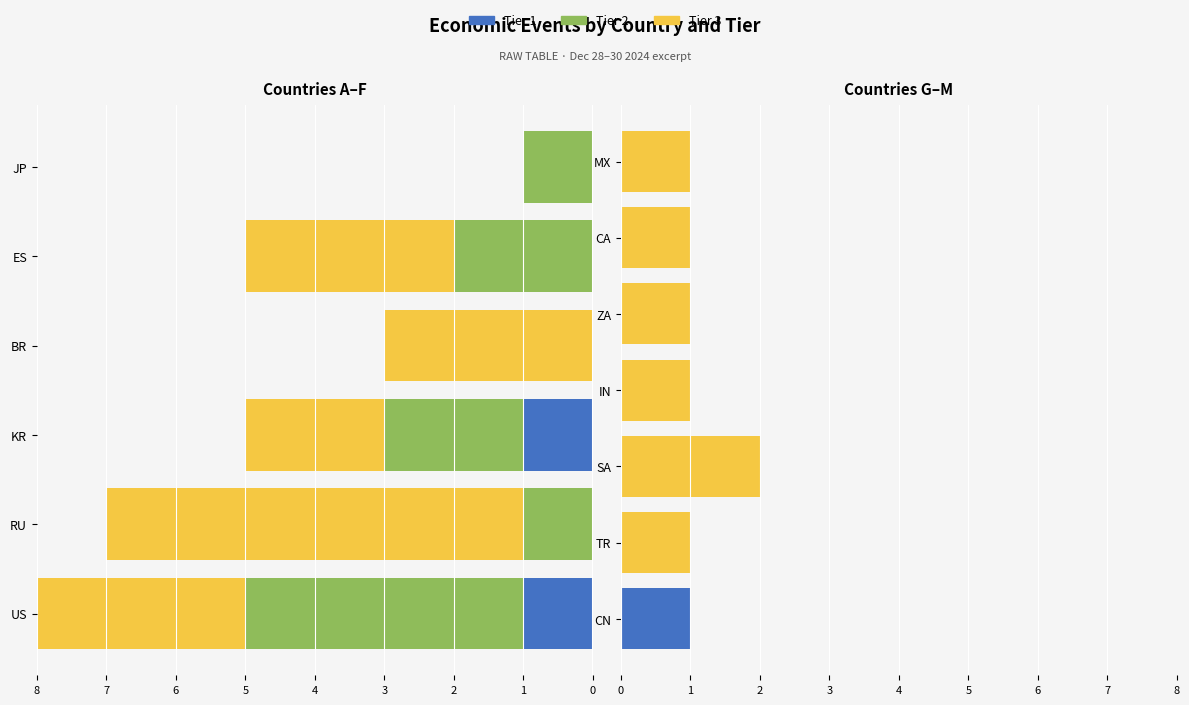

Count the Tier 1 values in the range 0 to 1.

7